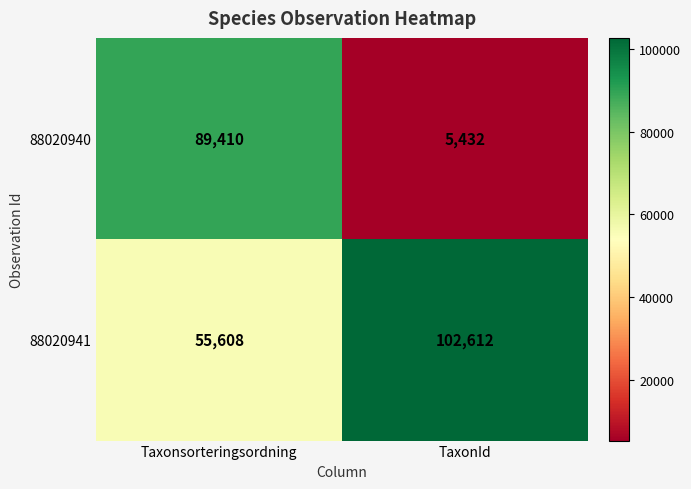

Rank the series at TaxonId from lowest to highest value.

88020940, 88020941